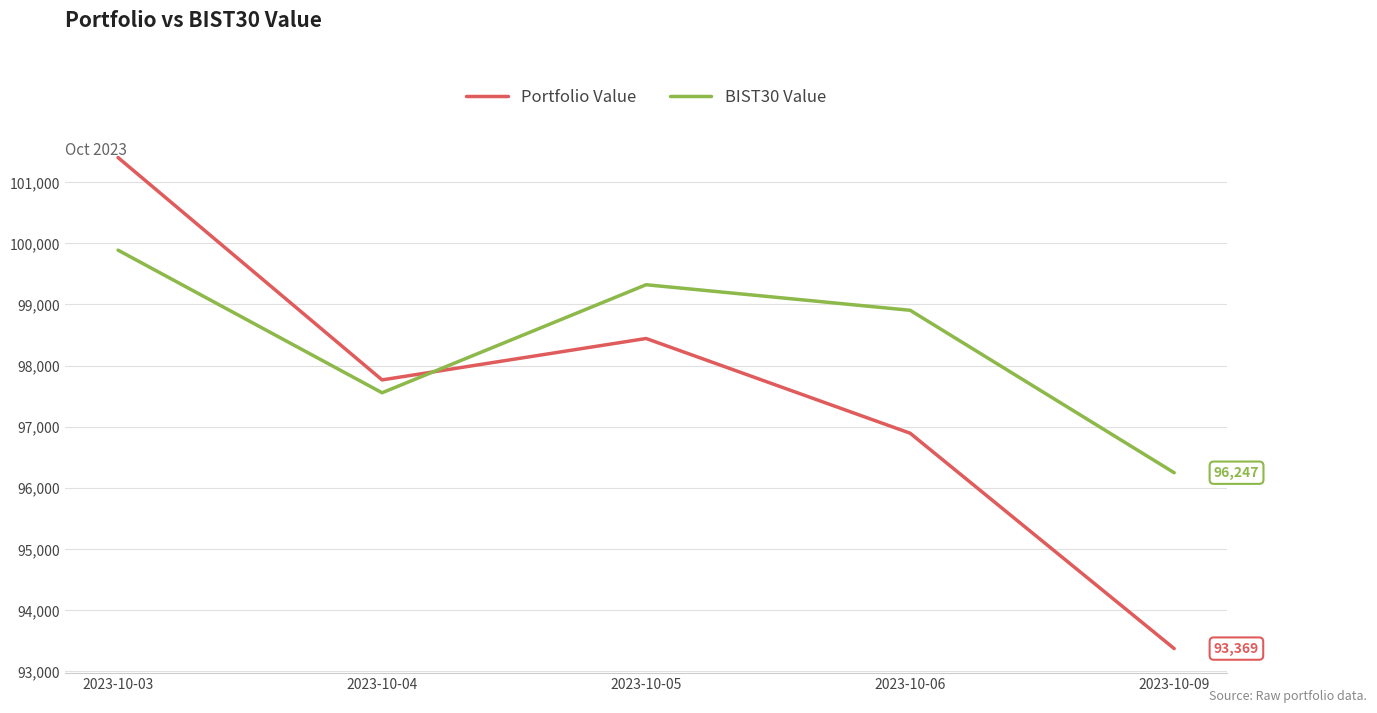

After their last crossing, which series has the higher values: BIST30 Value or Portfolio Value?

BIST30 Value